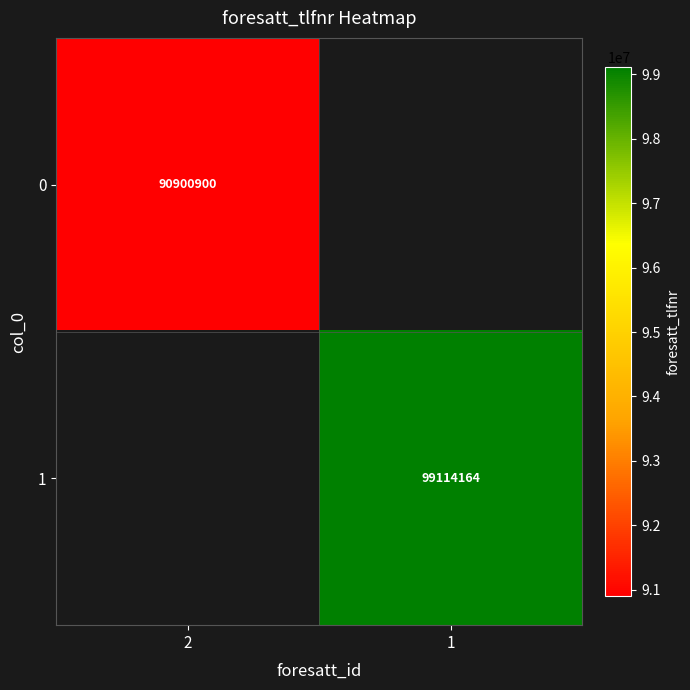

The 0 series shows 55335228.5 at 2. True or false?

False